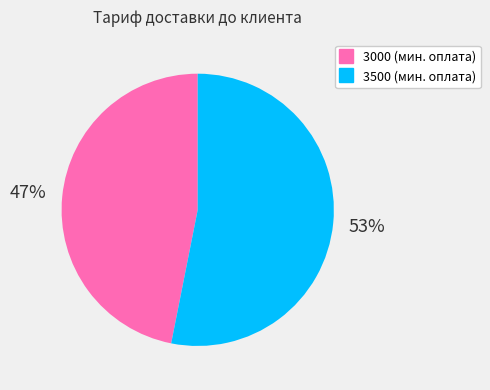

Which category has the biggest portion of the pie?

3500